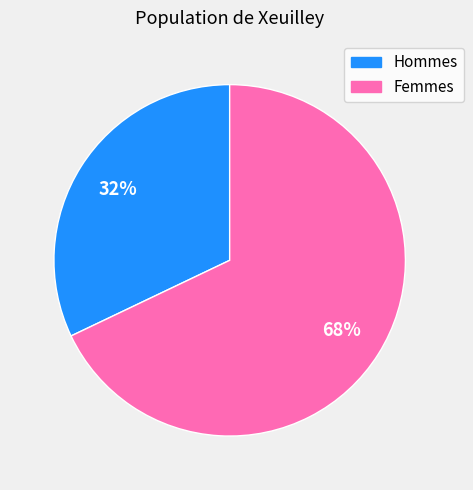

Does any single category account for the majority?

Yes